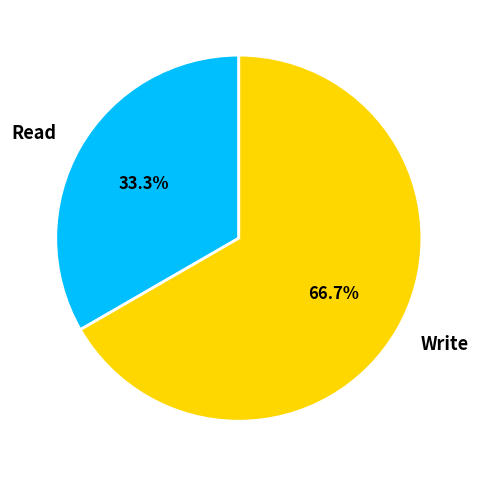

What is the smallest slice in the pie chart?

Read